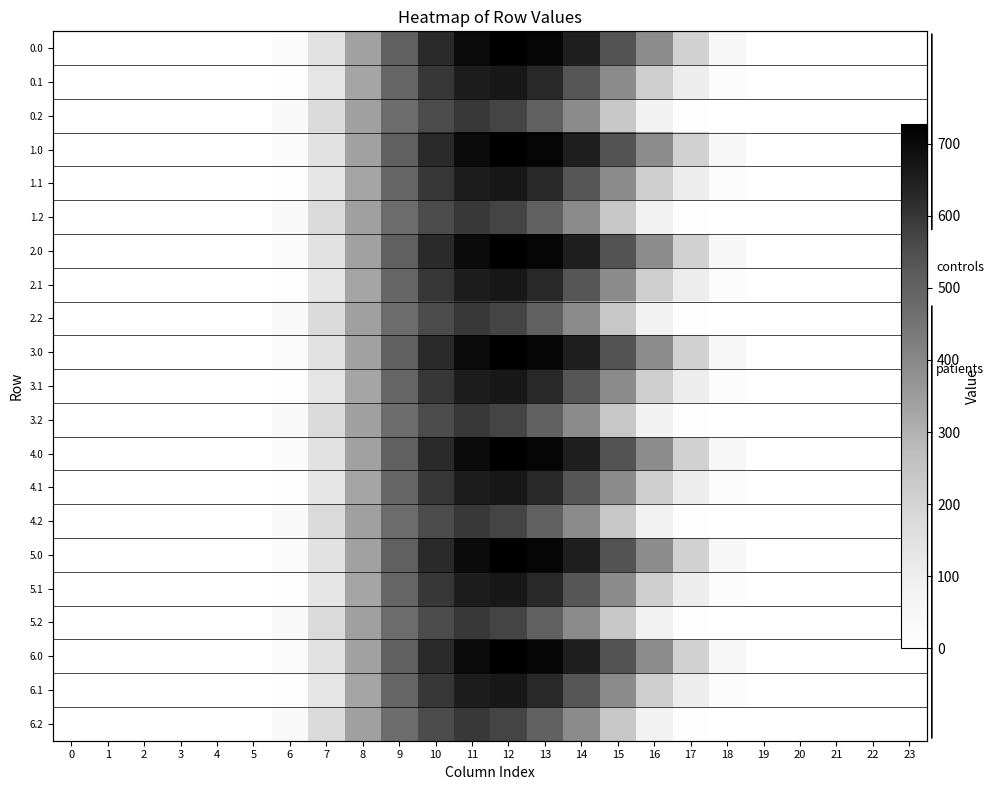

What is the sum of the 0.2 values at 9 and 23?

473.2